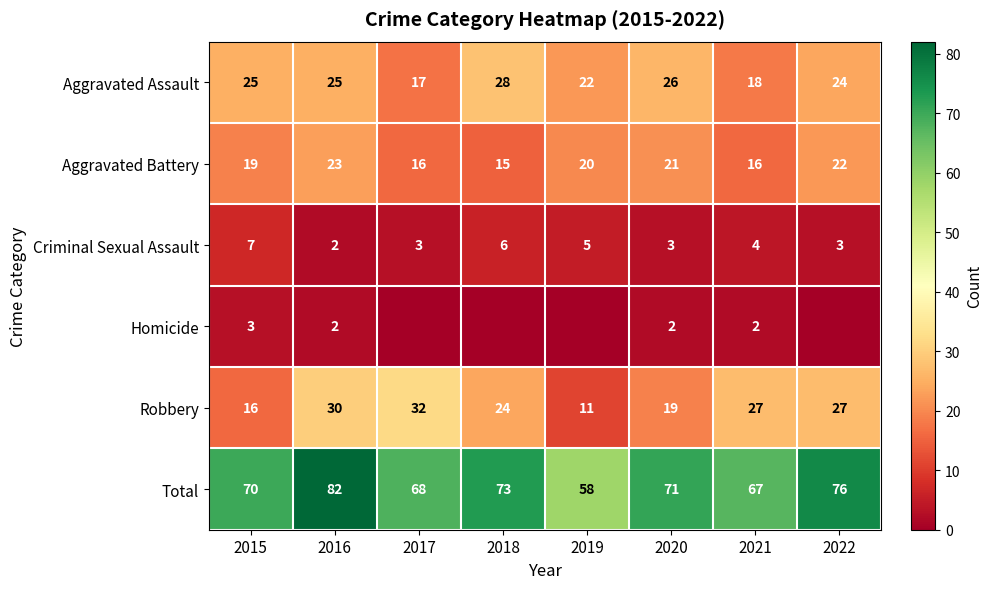

At which label is Total closest to 70?

2015